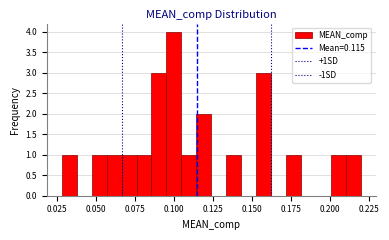

Read against the x-axis, roughly where is the centre of the tallest bar?

0.100